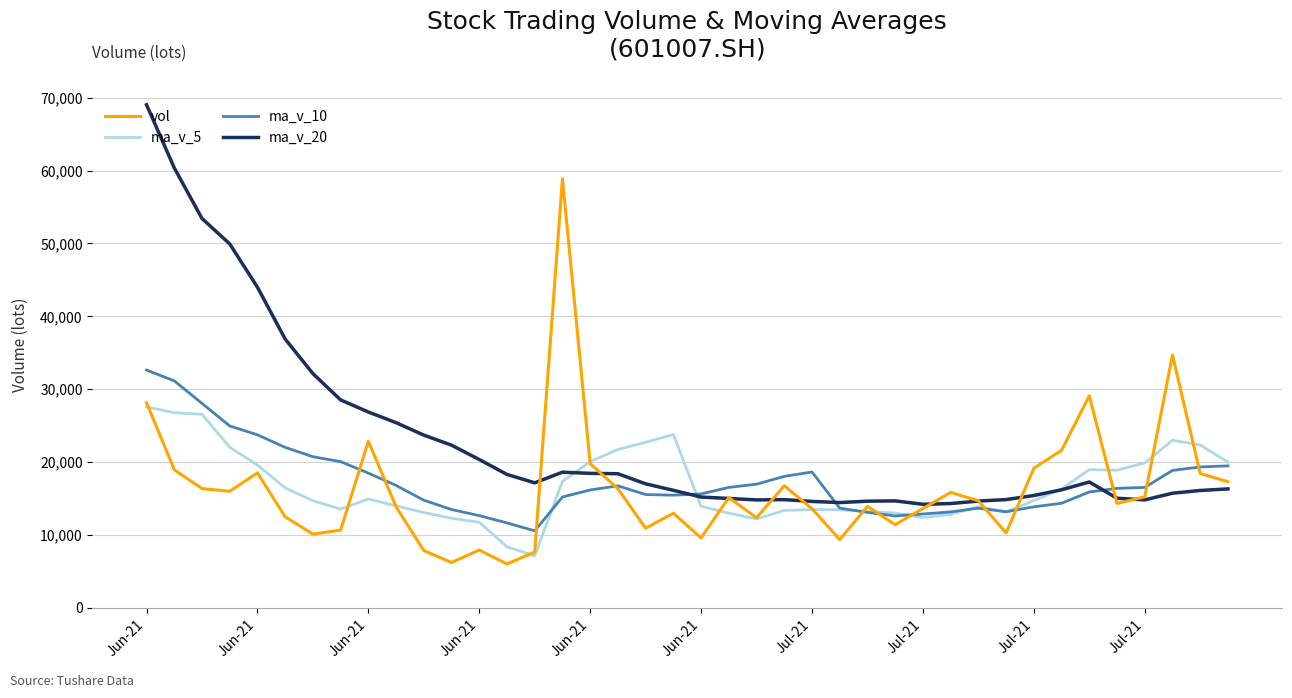

What is the smallest value displayed?

6028.0